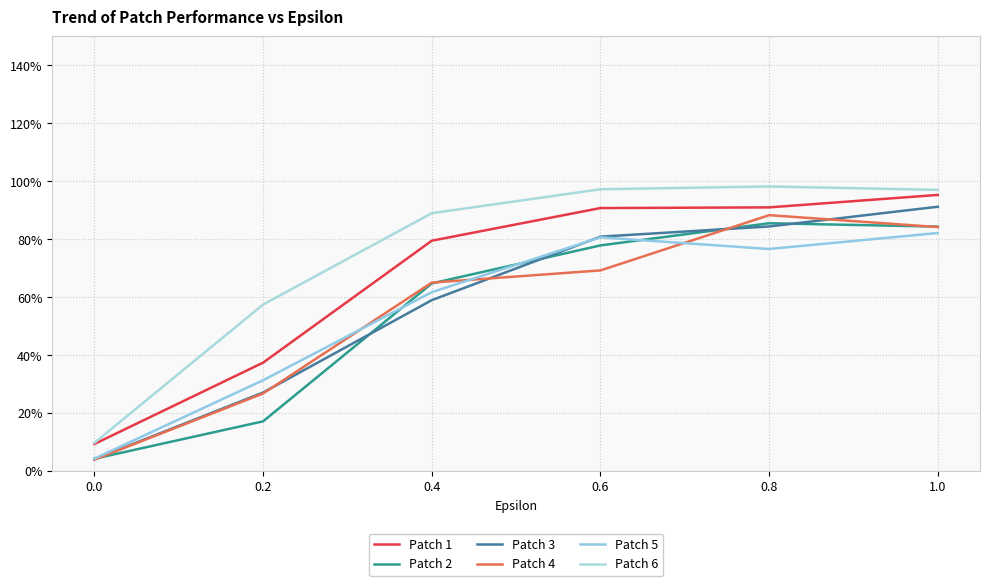

At which category is the sum across all series the highest?

1.0